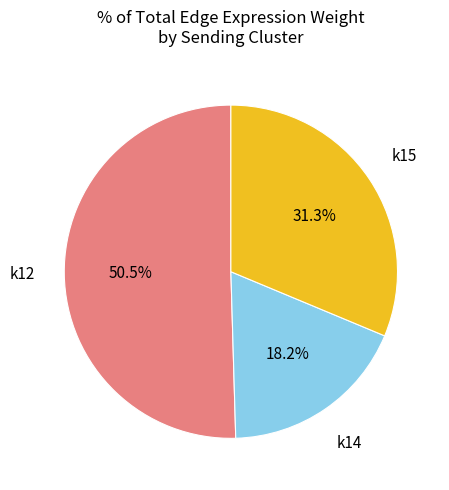

How many segments does this pie chart have?

3